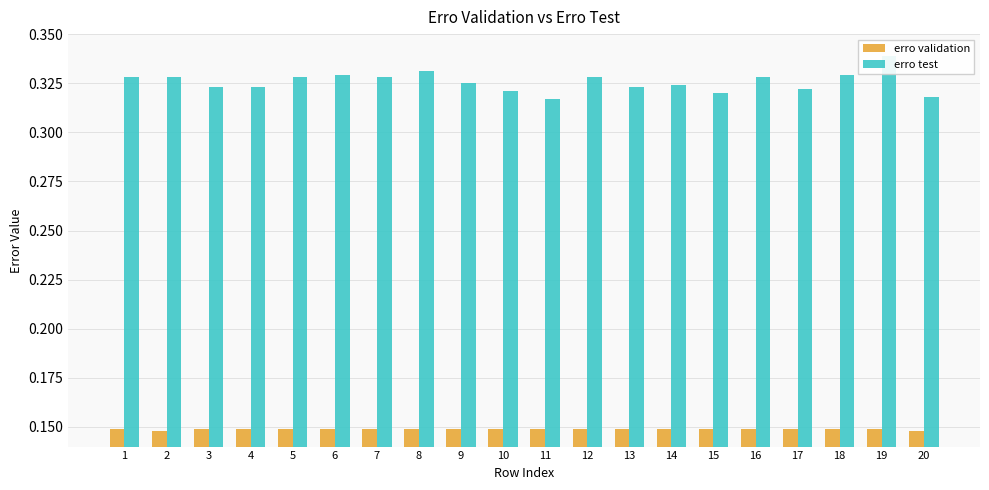

What is the average value of the erro test series?

0.3